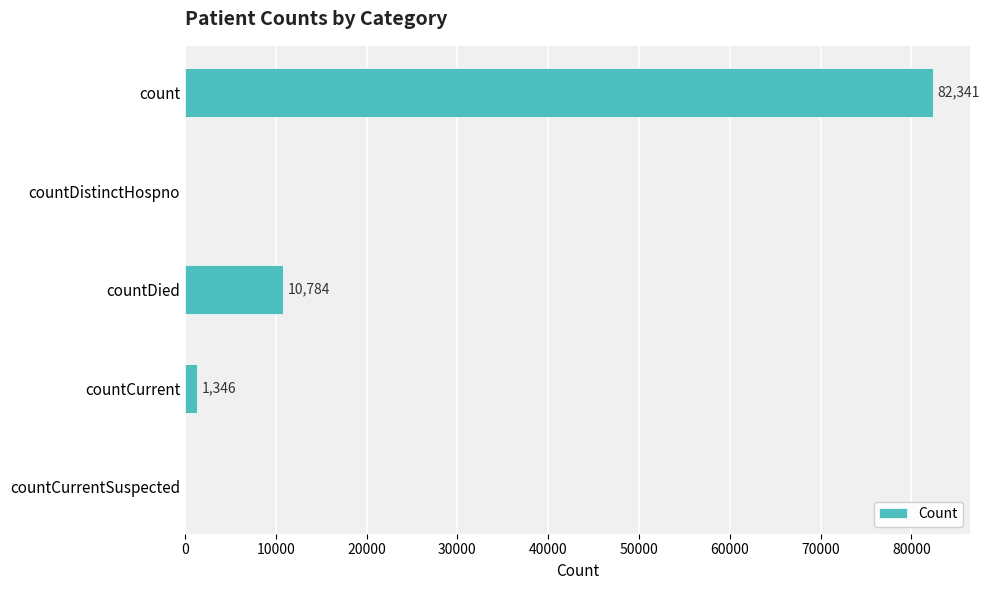

What is the change in value from countDied to countCurrentSuspected?

-10784